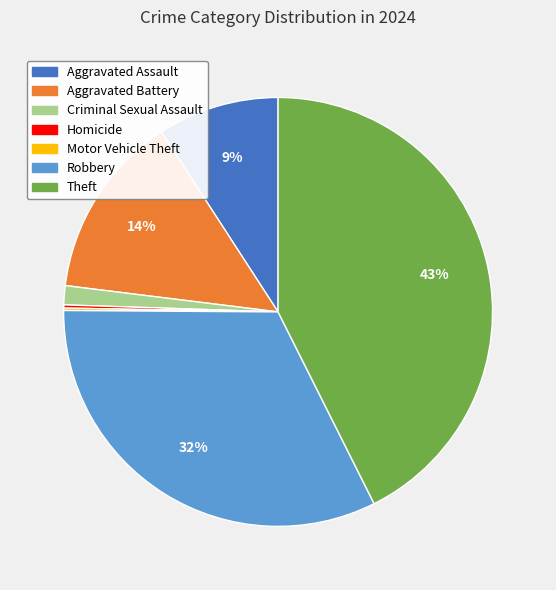

True or false: Criminal Sexual Assault accounts for 1% of the total.

True